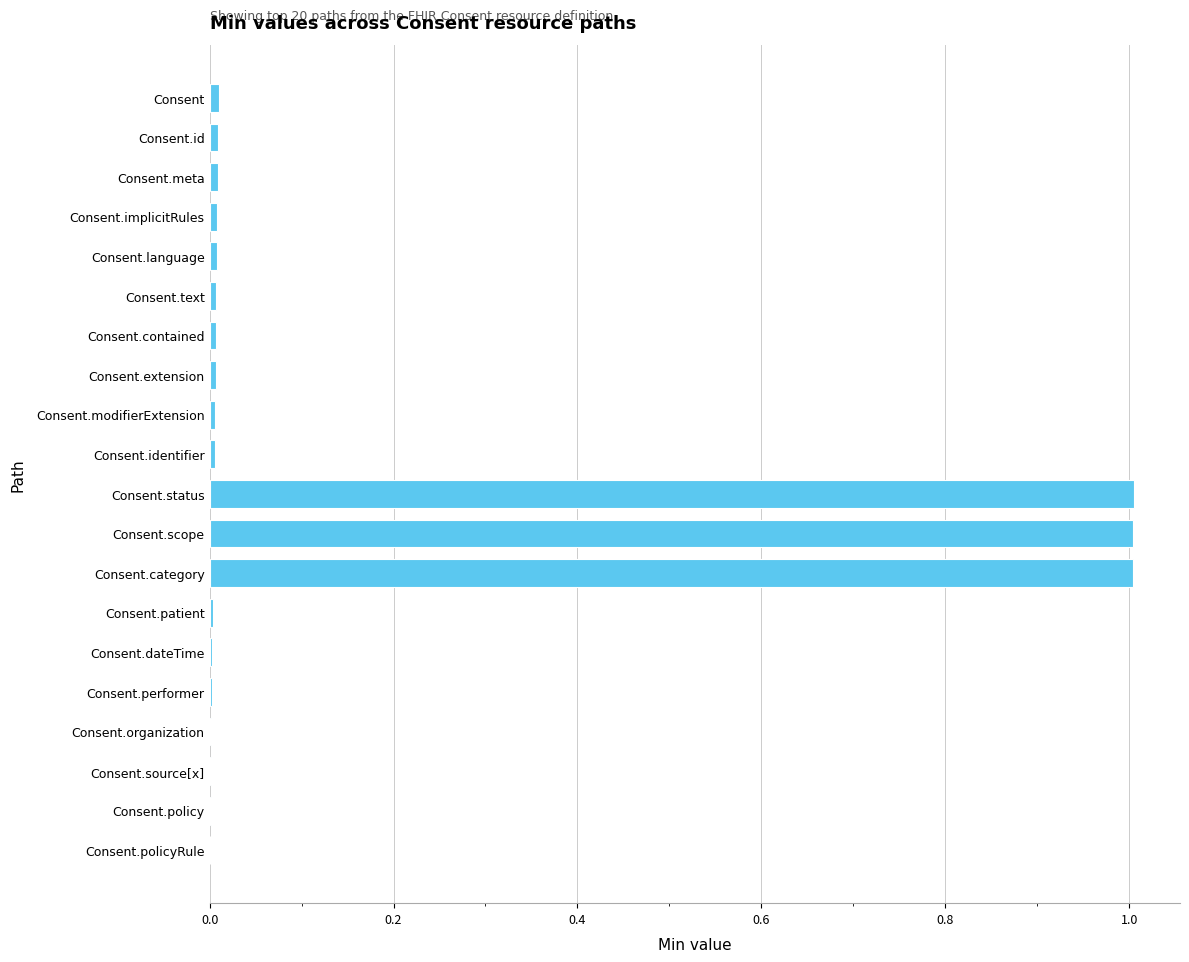

What is the maximum value shown in the chart?

1.0